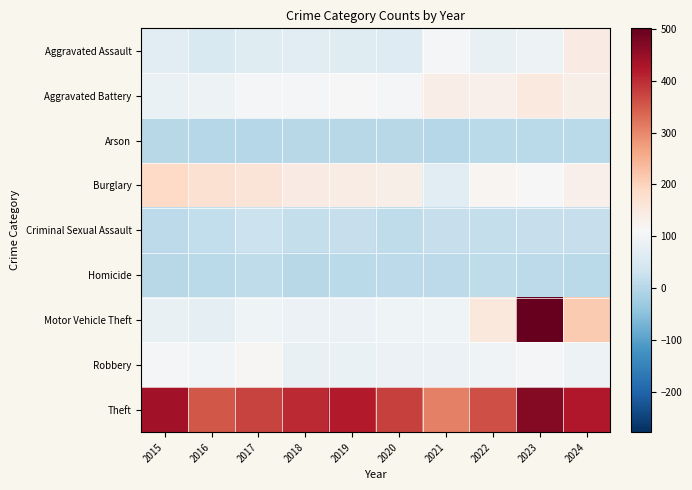

Which series has the widest spread of values?

Motor Vehicle Theft